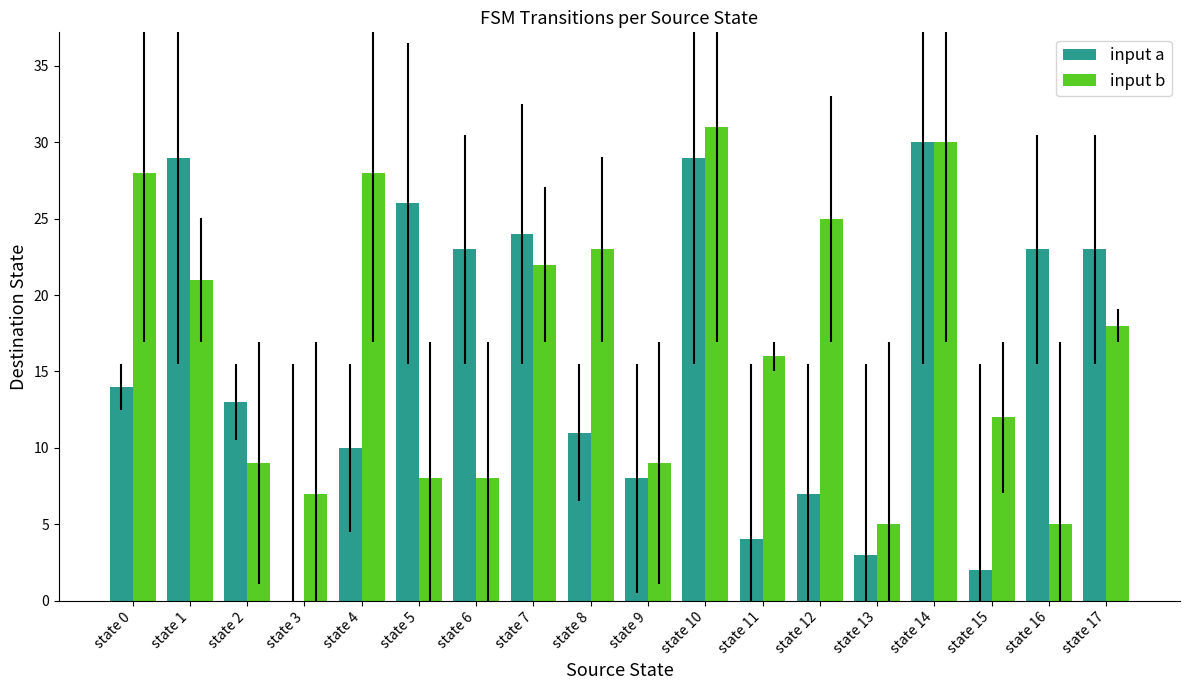

Where is input a nearest to the value 15?

state 0